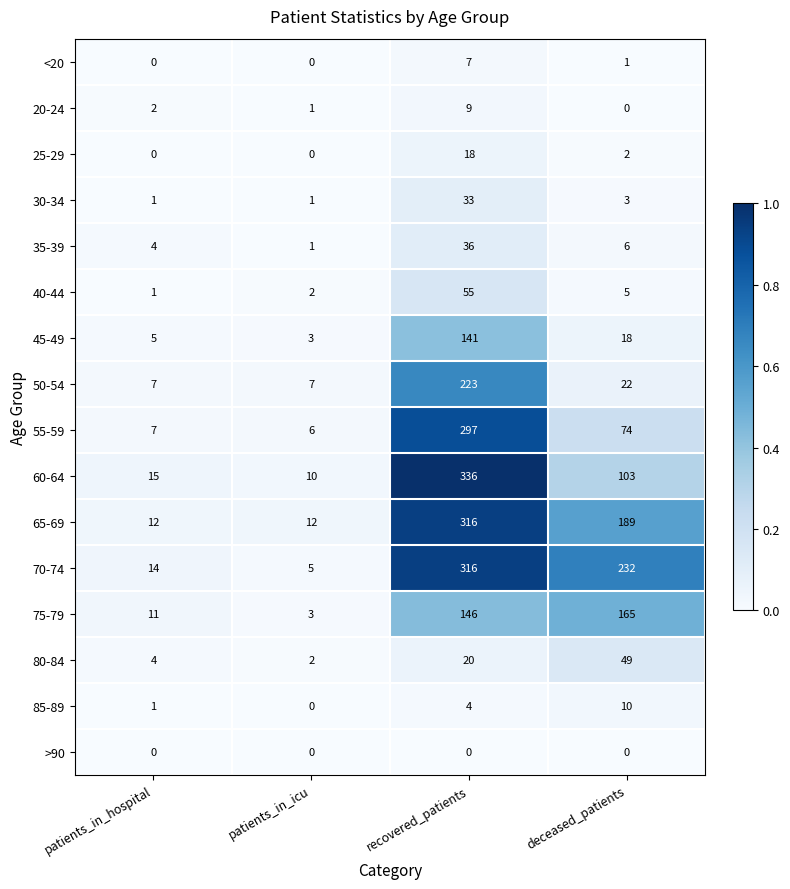

What is the difference between the highest and lowest values at recovered_patients?

336